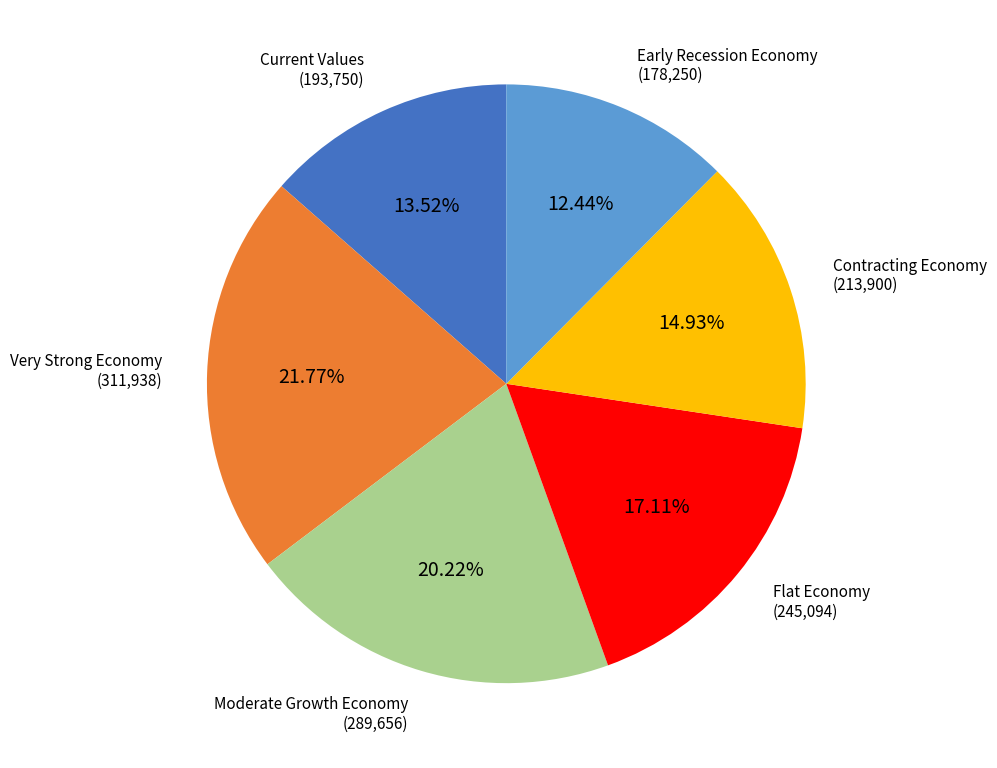

Count the number of slices in the pie.

6